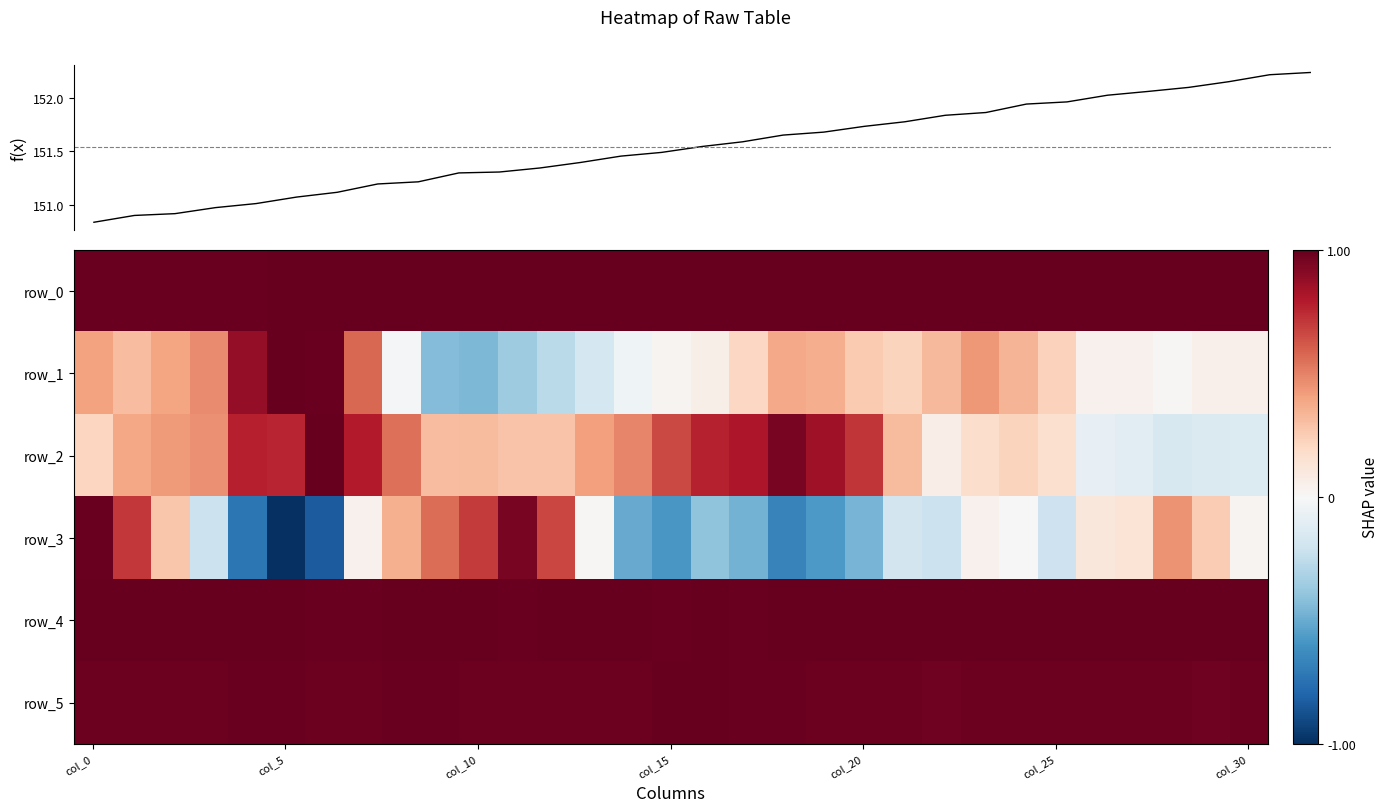

What is the sum of all row_1 values?

6.3